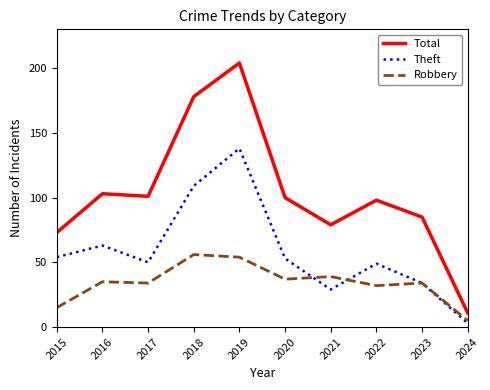

True or false: Robbery and Theft cross at least once.

True